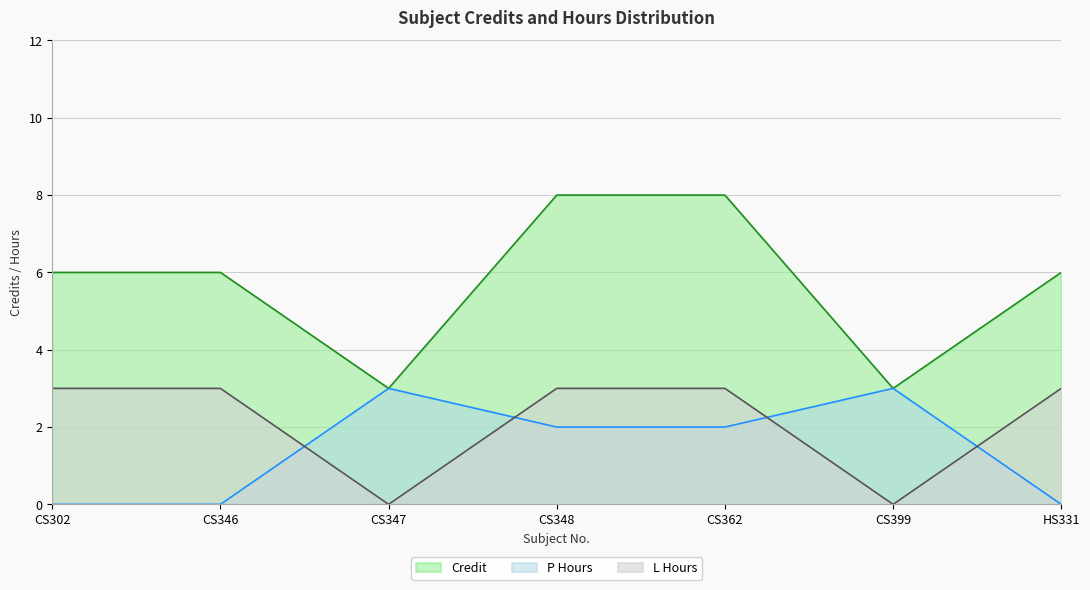

How many intersections are there between L_hours and P_hours?

4